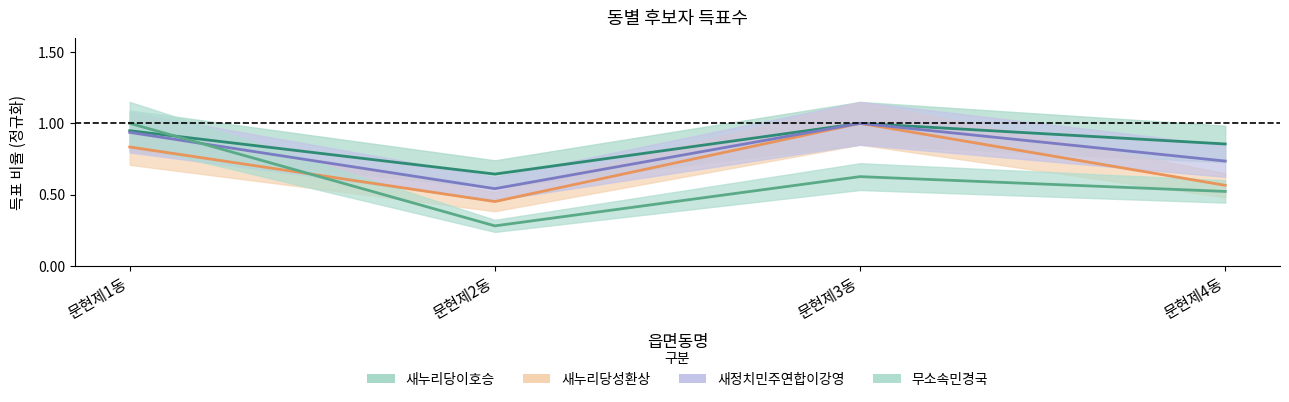

What position from the right is 문현제2동?

3